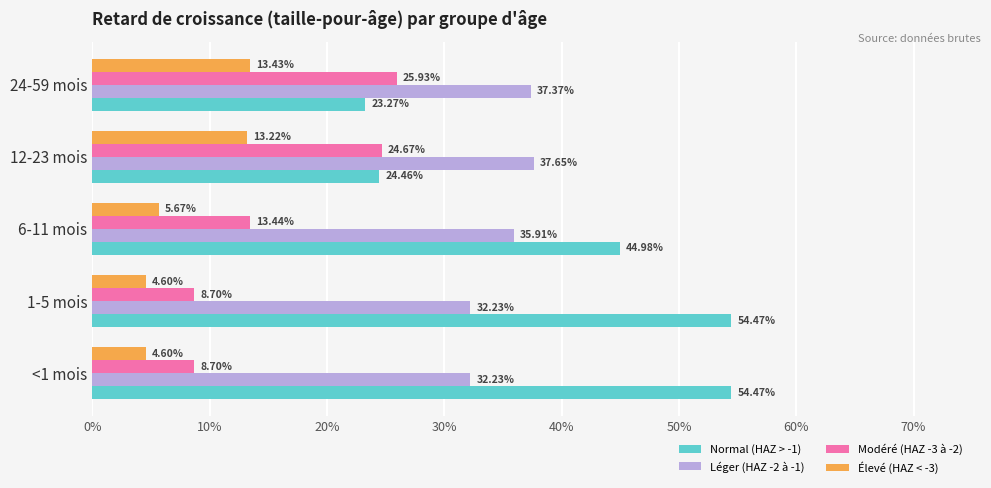

How many Élevé (HAZ < -3) values are between 0 and 1?

5